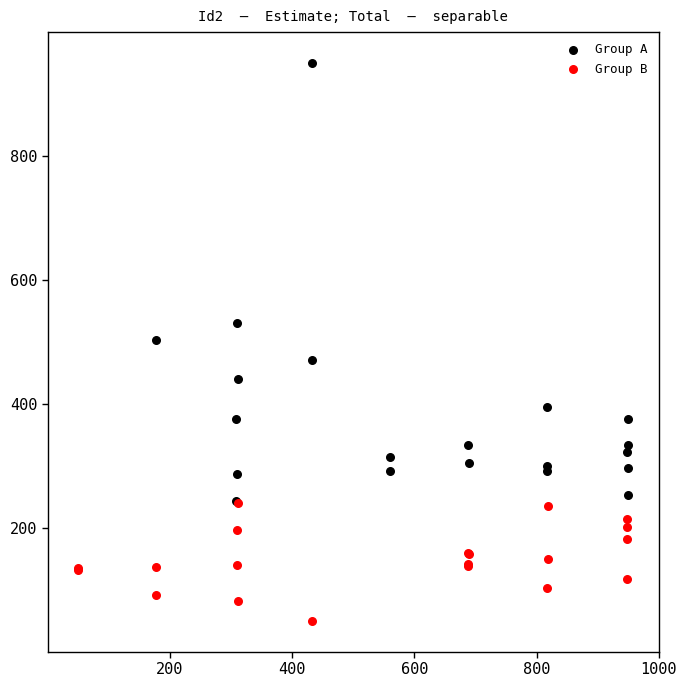

Which series has the widest spread of Y values?

Group A